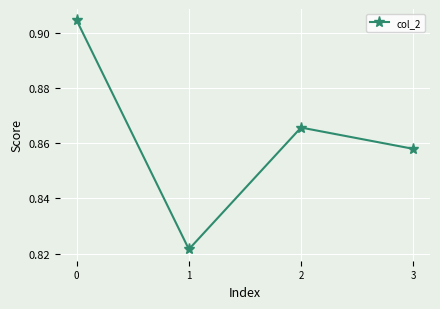

Count the number of categories in the chart.

4